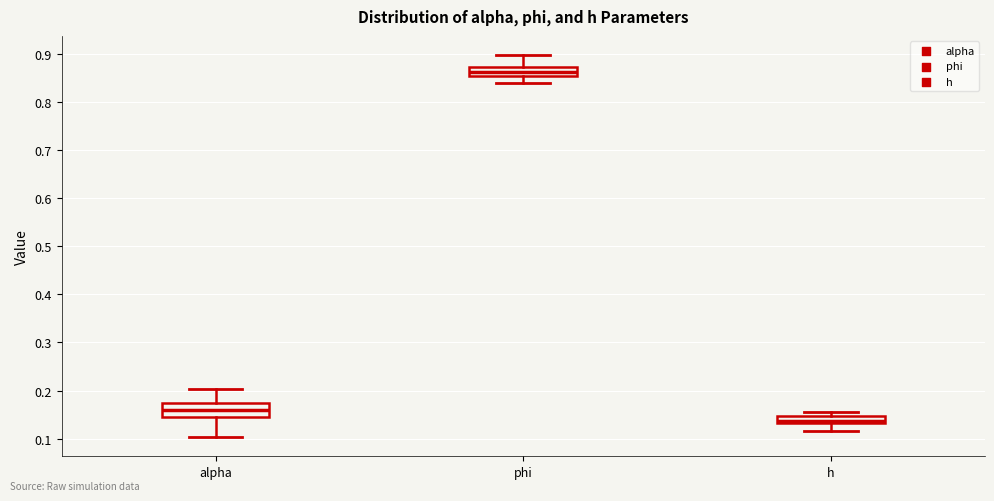

Where is the upper edge of the box for phi on the y-axis? The values are not printed on the chart, so give them approximately, as read against the axis.

0.87